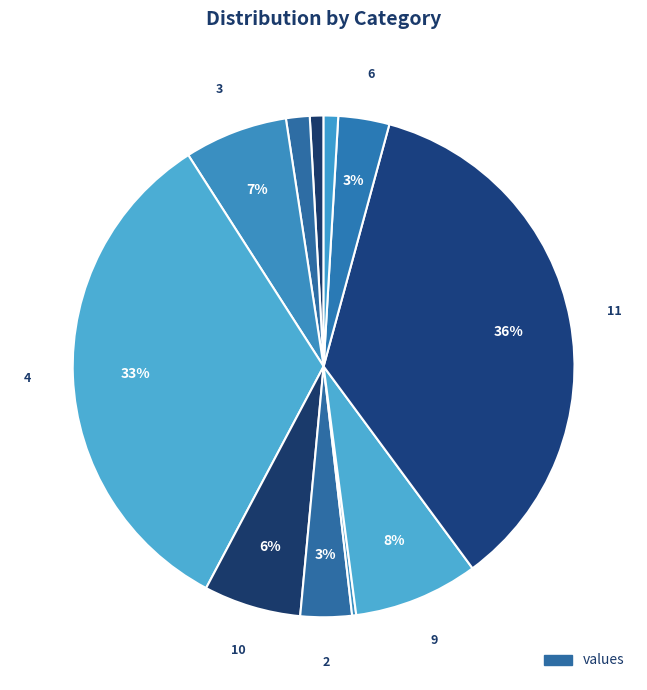

Which slice is the largest?

11